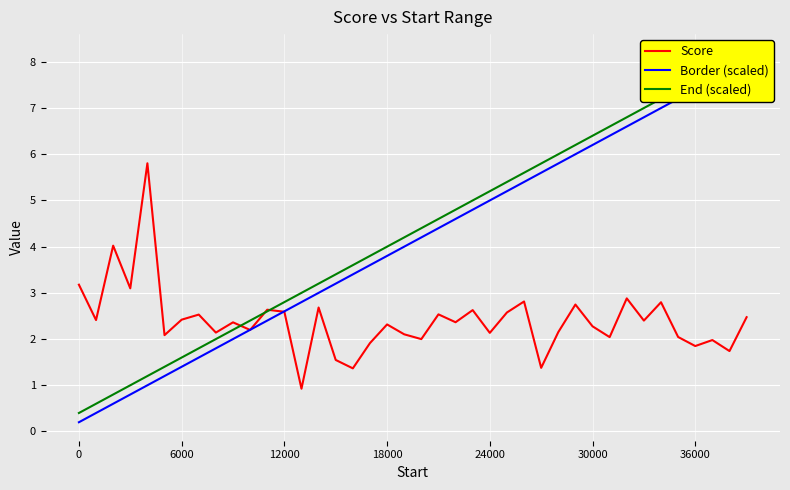

What is the minimum value for Score?

0.9